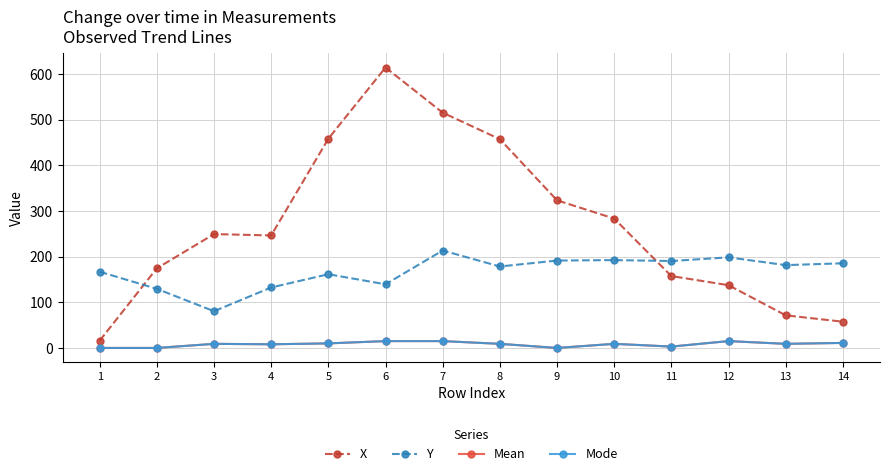

Does the chart have visible grid lines?

Yes